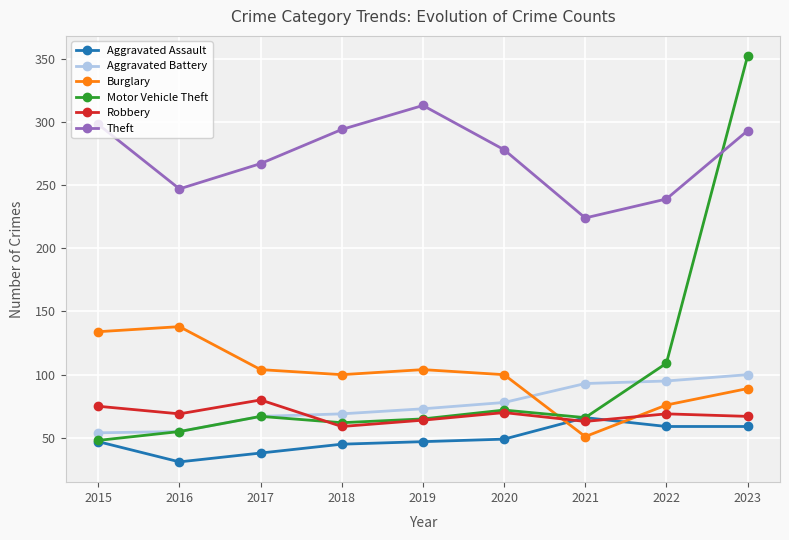

Is the value of Robbery at 2017 greater than the value of Motor Vehicle Theft at 2023?

No